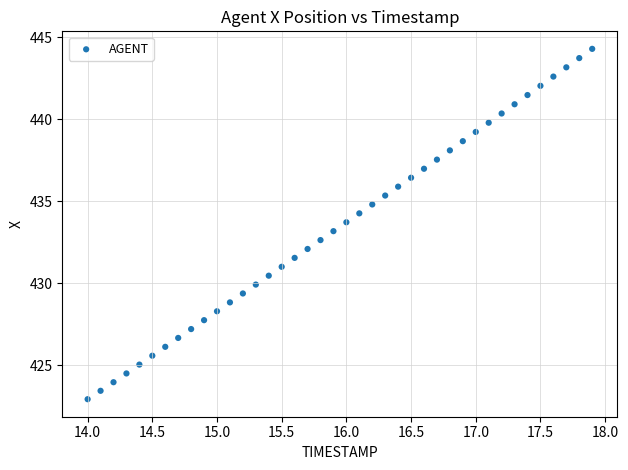

What is the range of X values (max minus min)?

3.9